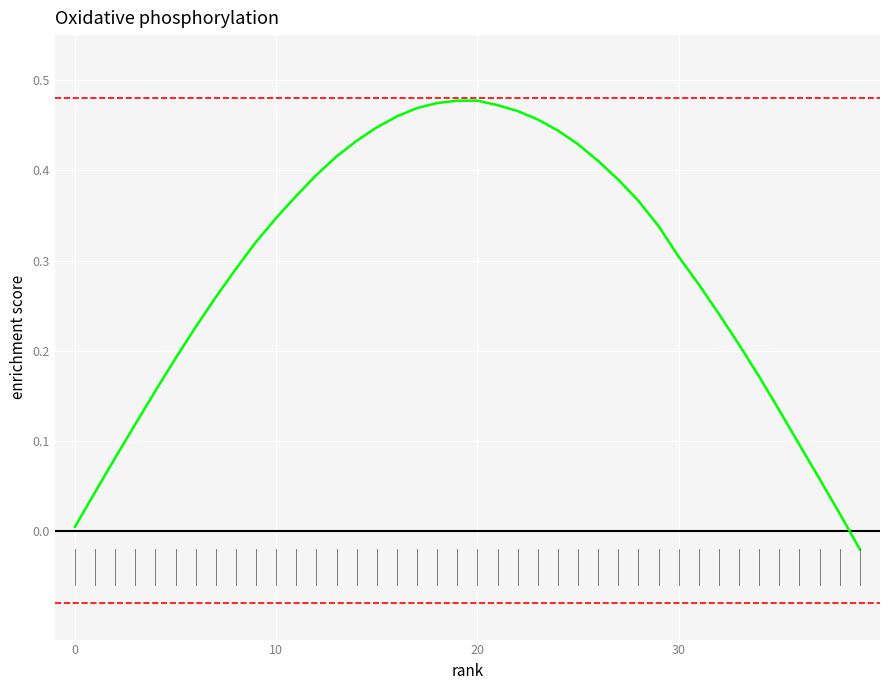

How many lines are shown in the chart?

1